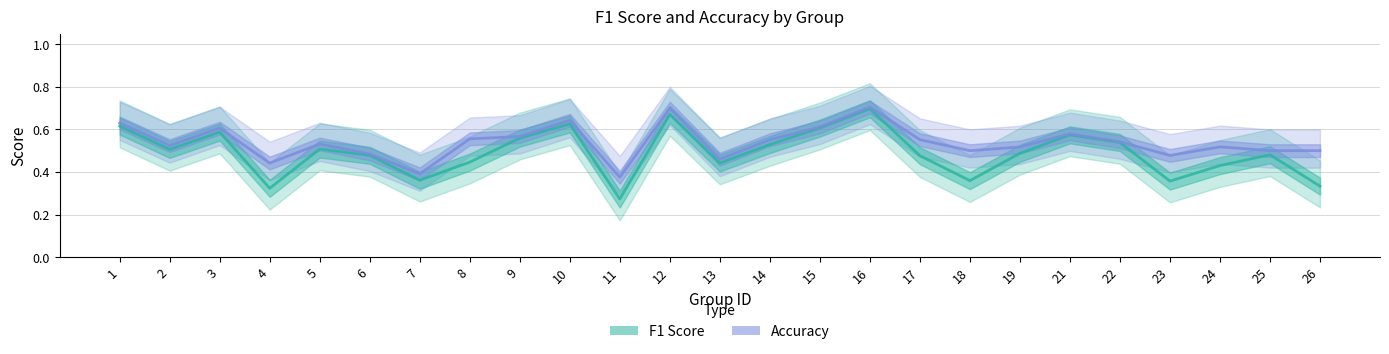

Count the number of data series in this chart.

2